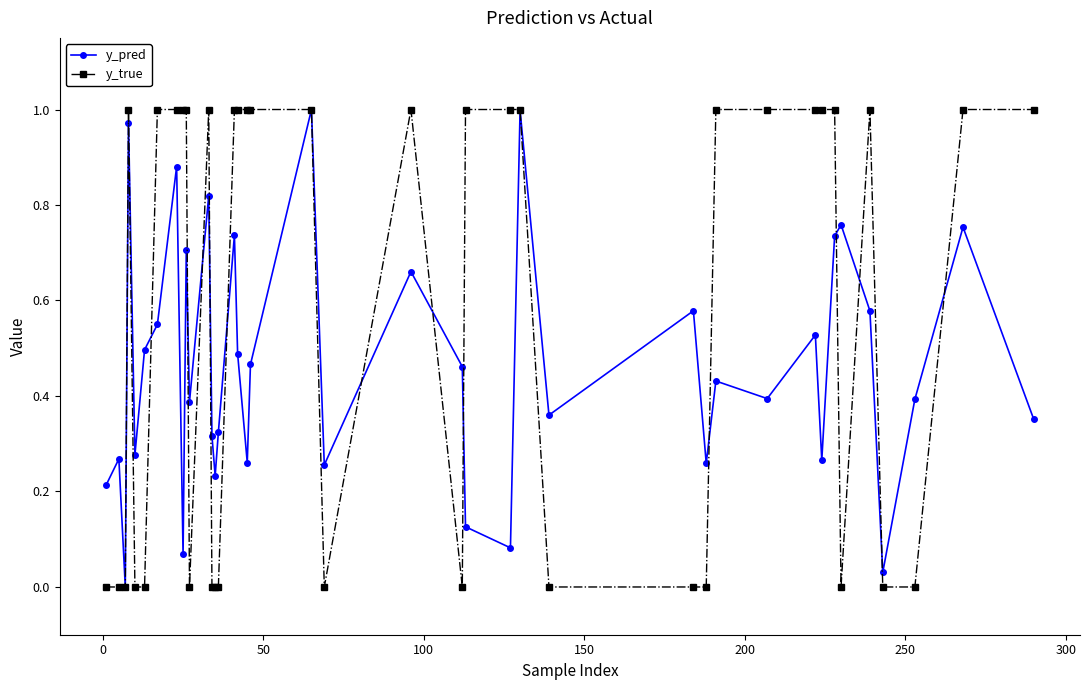

Which series has the largest total across all categories?

y_true